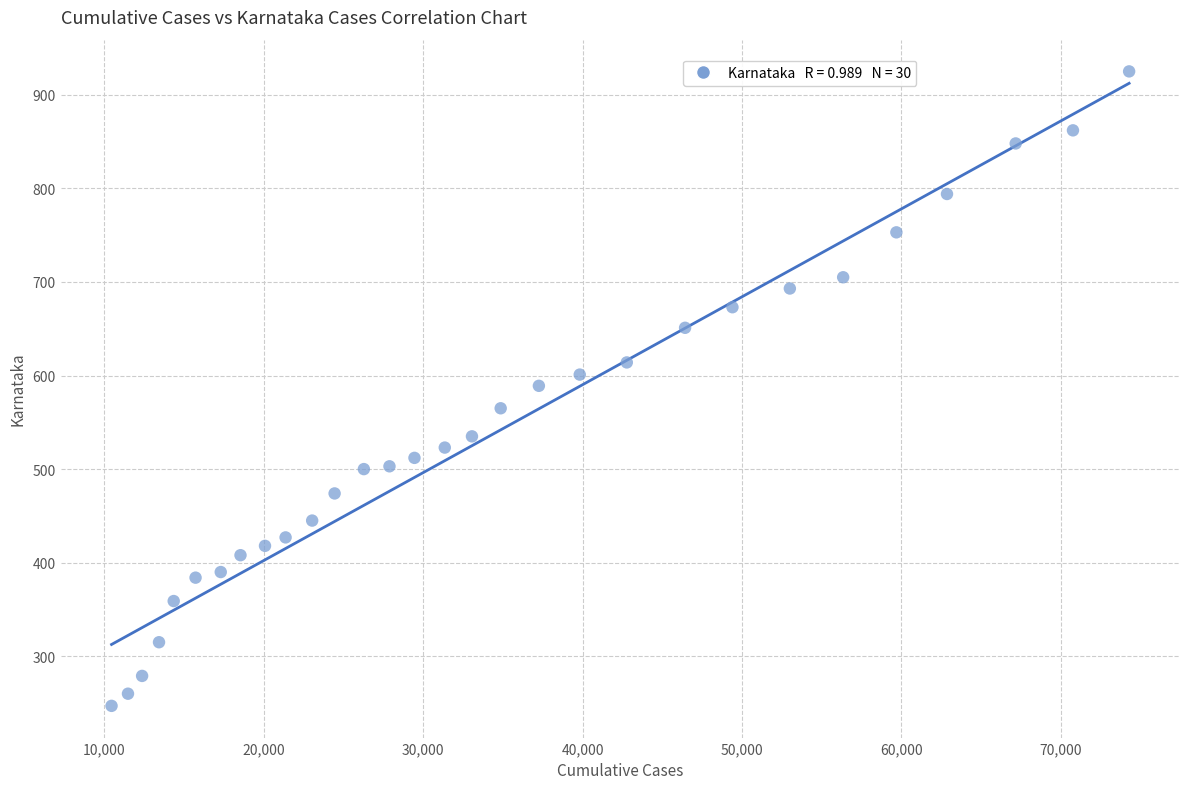

What is the range of Y values (max minus min)?

678